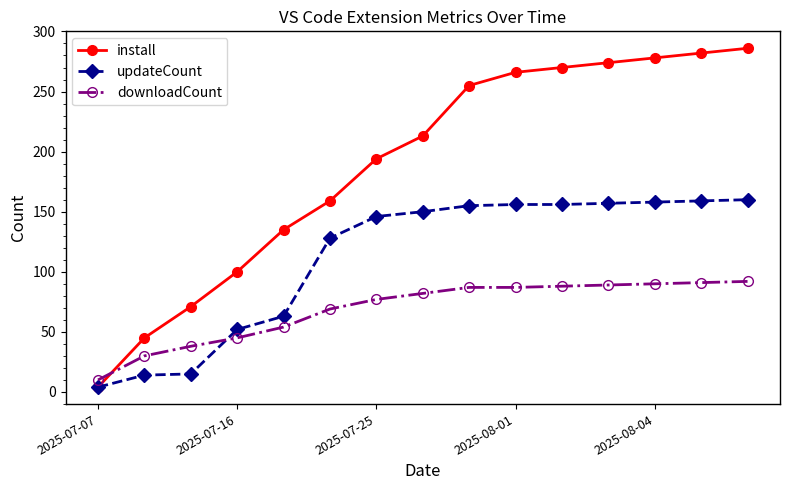

What is the value of the downloadCount point at the 10th from the left?

87